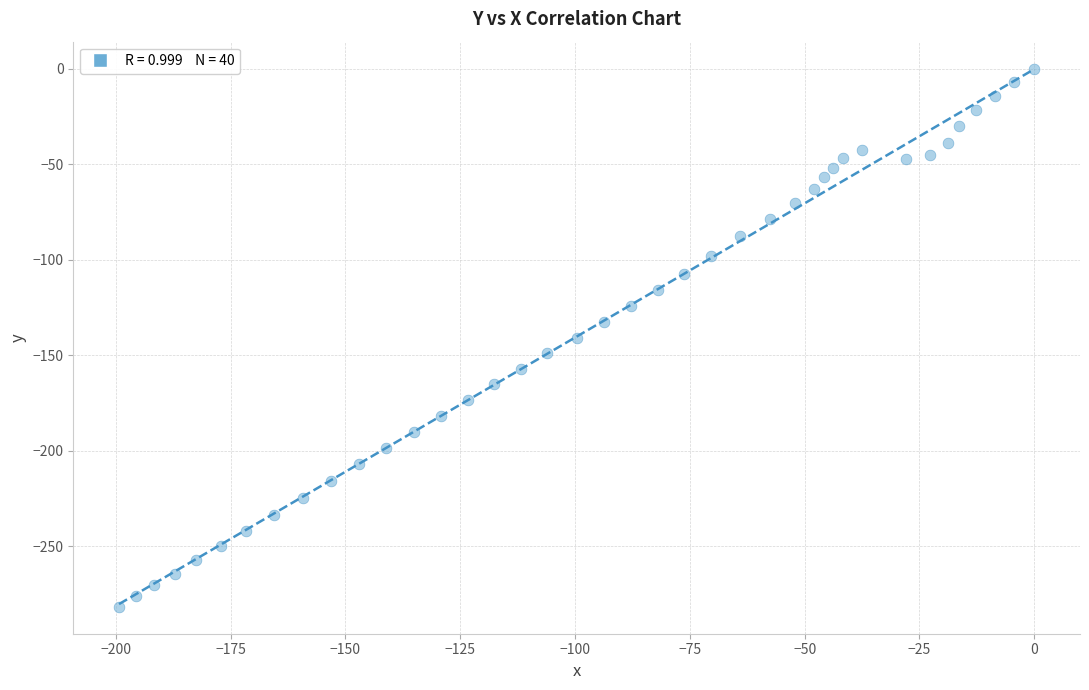

What is the range of Y values (max minus min)?

281.7